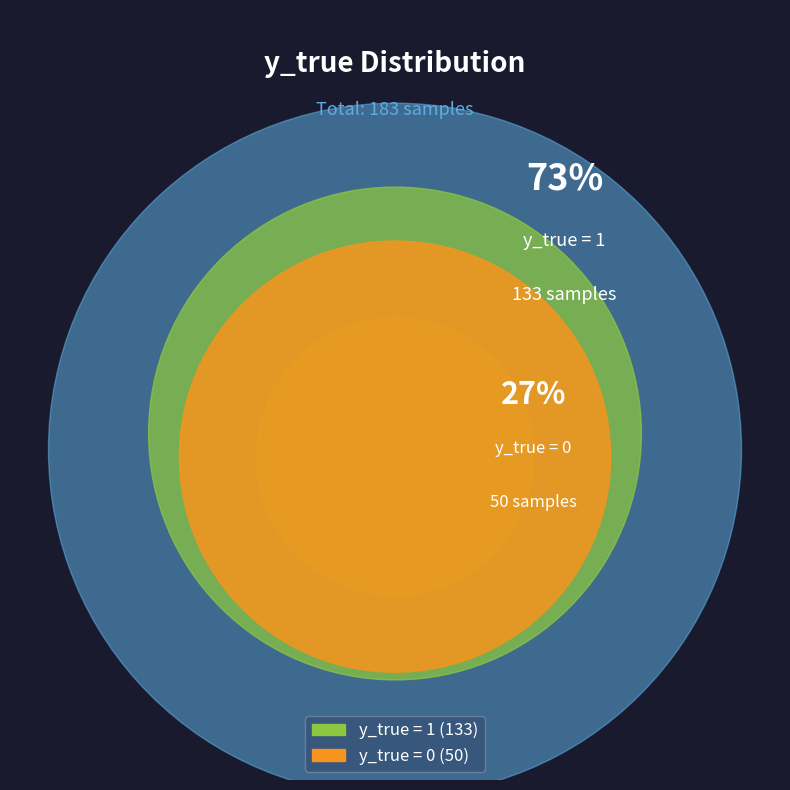

Which category has the biggest portion of the pie?

y_true = 1